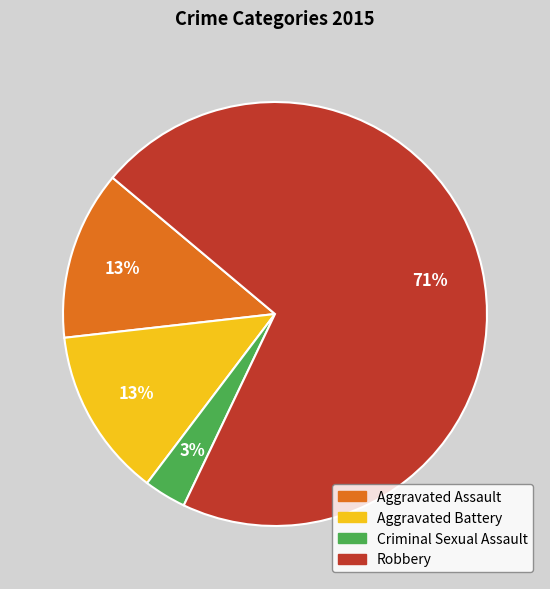

Which has a higher value, Robbery or Aggravated Assault?

Robbery